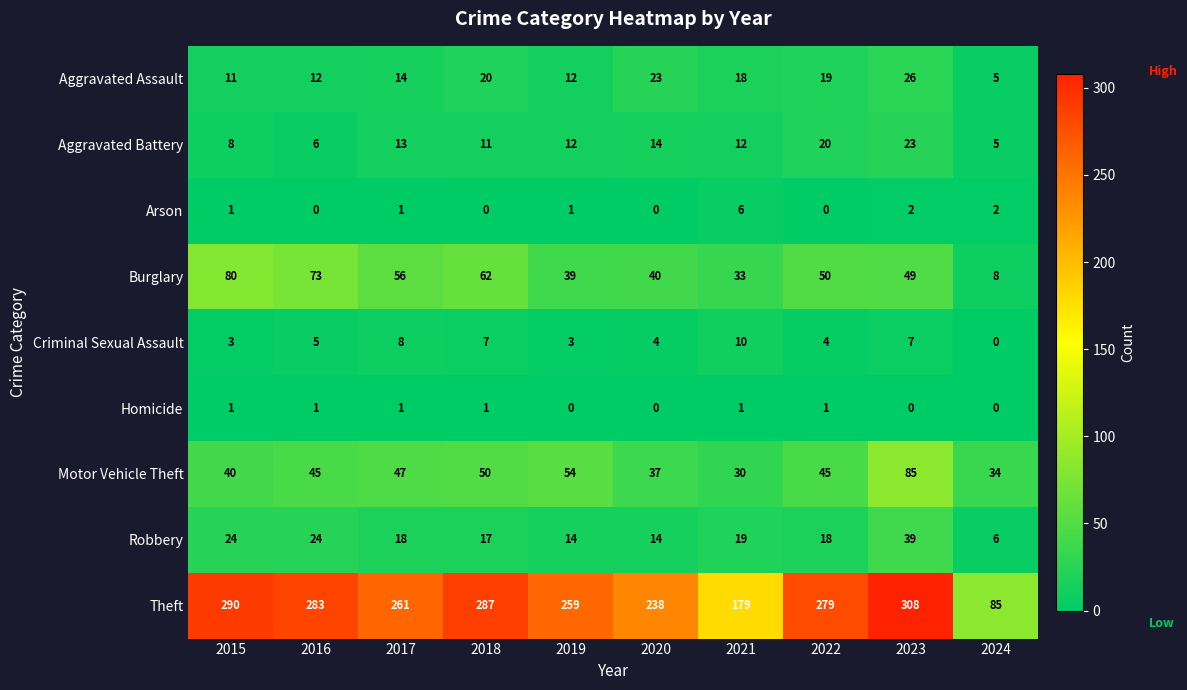

The value of Motor Vehicle Theft at 2018 is 68. True or false?

False